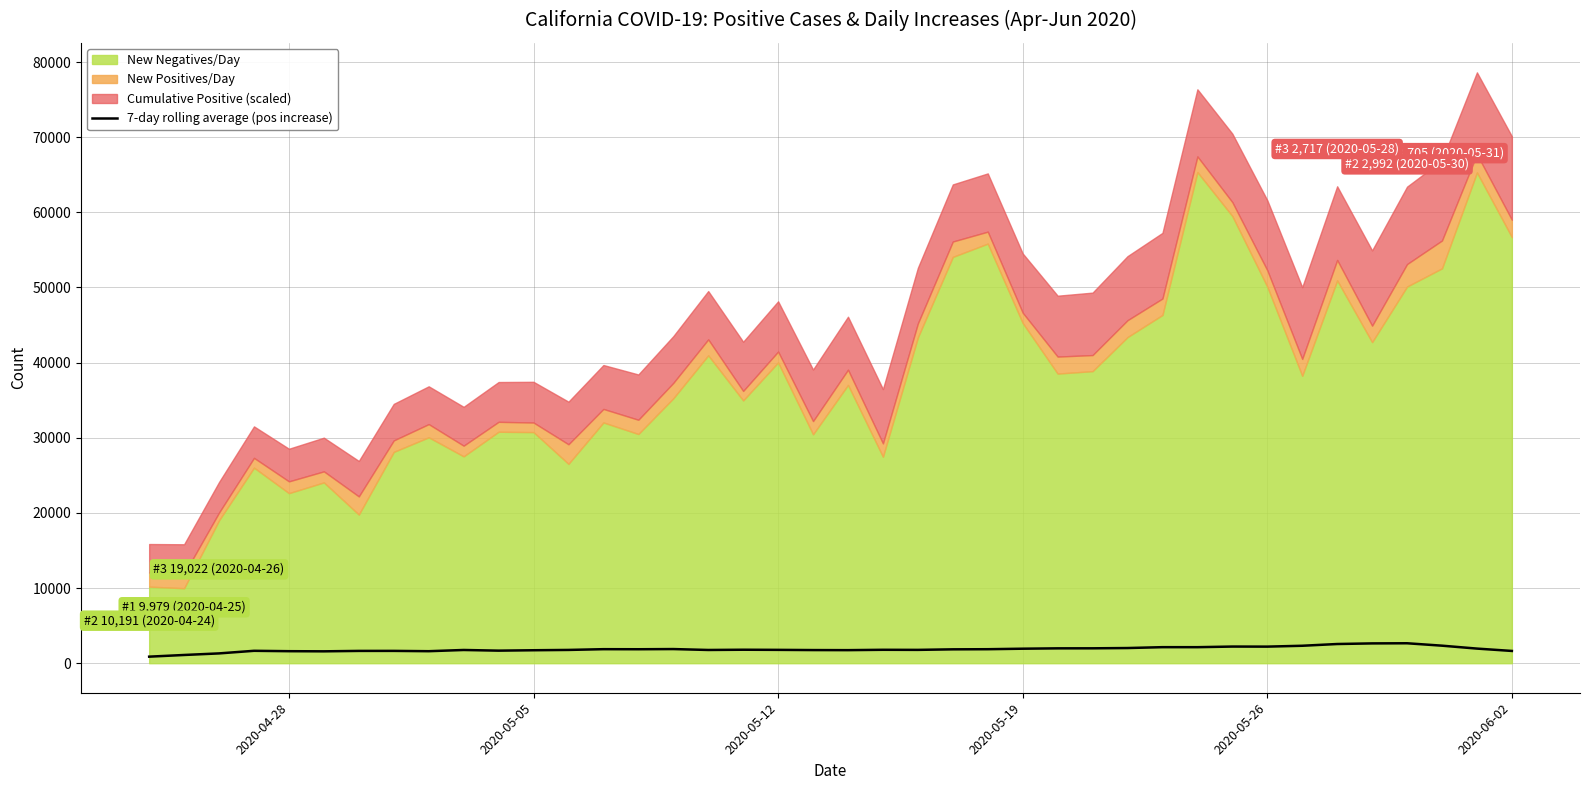

Reading right to left, extract all data points from this chart.

1632.0	1944.7	2332.9	2653.9	2635.4	2553.3	2321.0	2206.0	2214.3	2131.9	2134.0	2018.3	1981.6	1976.9	1929.7	1861.9	1845.1	1773.3	1784.4	1737.0	1747.4	1774.9	1792.9	1760.9	1881.4	1857.4	1866.3	1766.3	1724.3	1671.0	1759.3	1597.3	1639.0	1636.0	1580.0	1598.3	1649.7	1304.4	1094.6	870.7